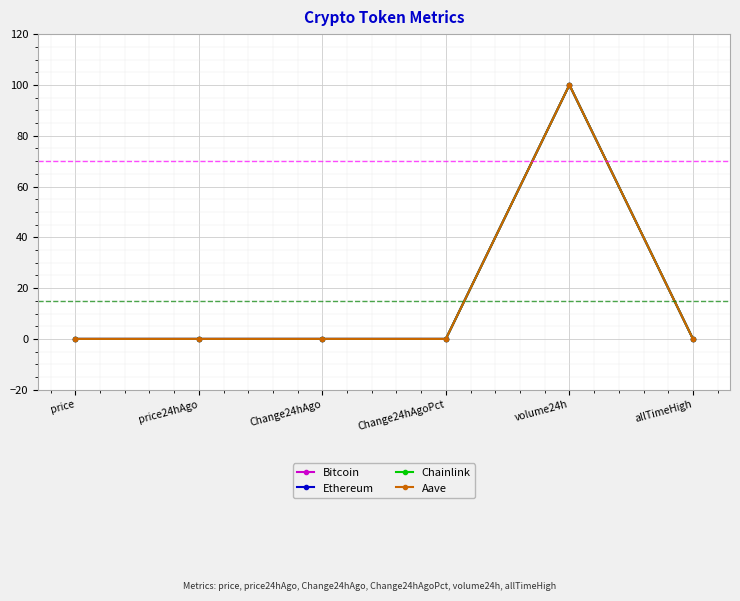

At which category is the sum across all series the highest?

volume24h